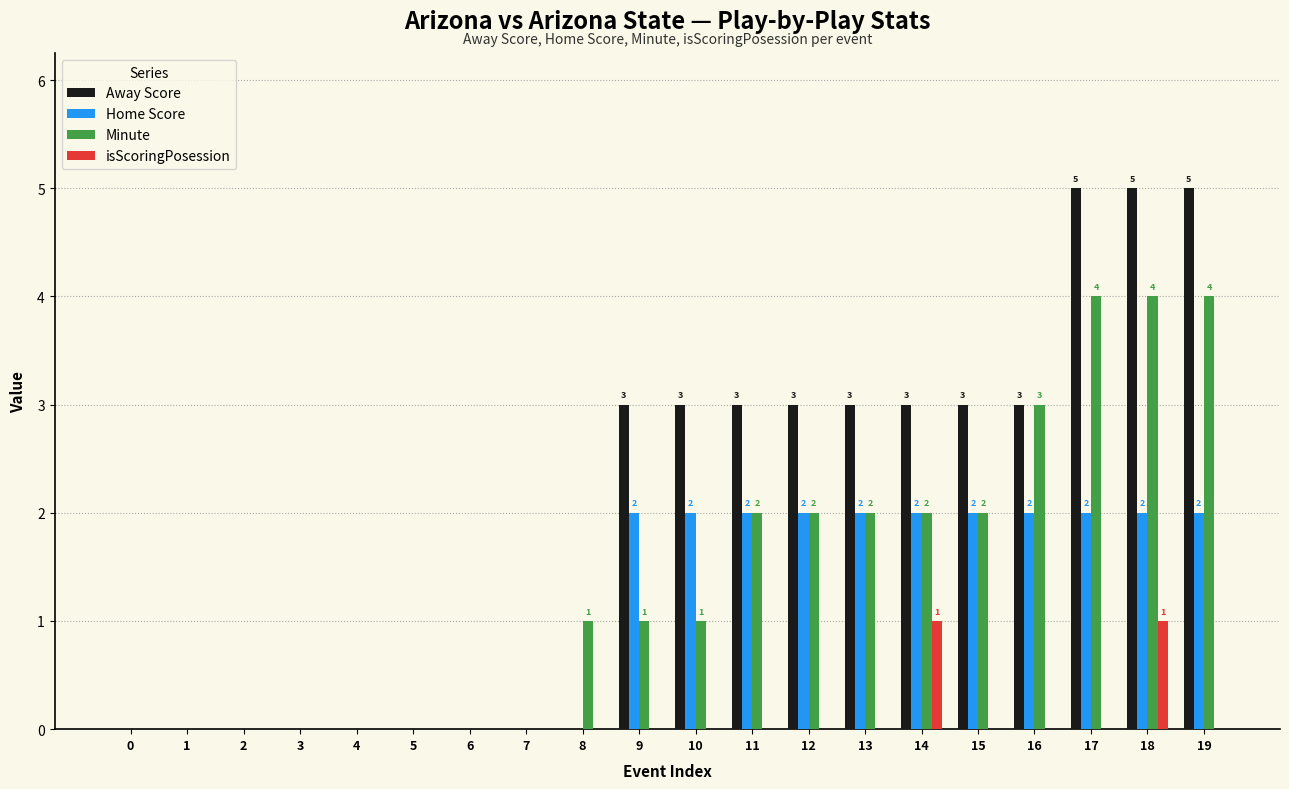

Is it true that isScoringPosession equals 0 at 5?

True